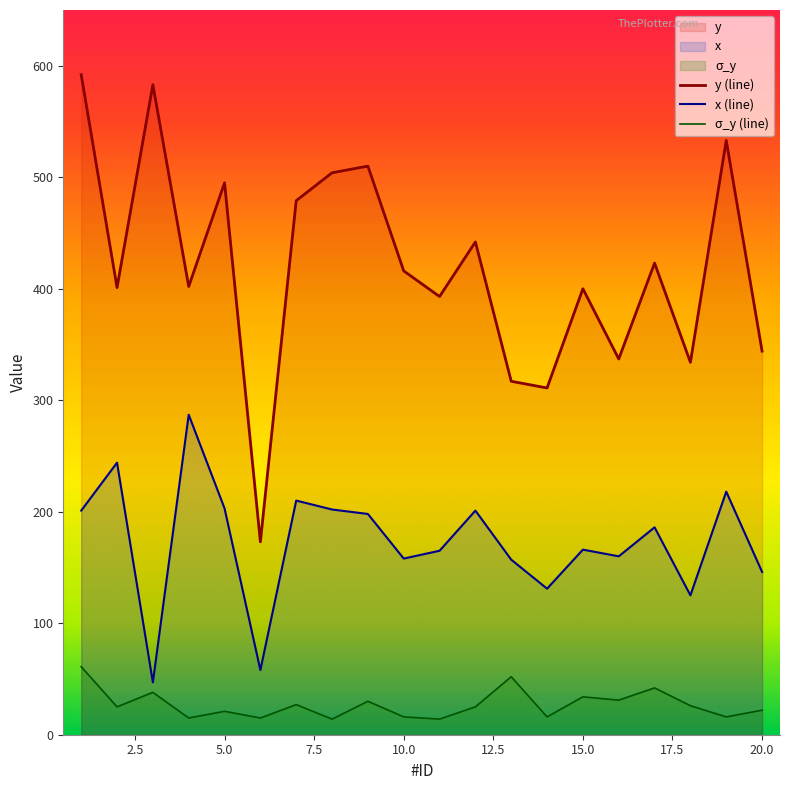

How many interior local valleys does the σ_y (line) series have?

8